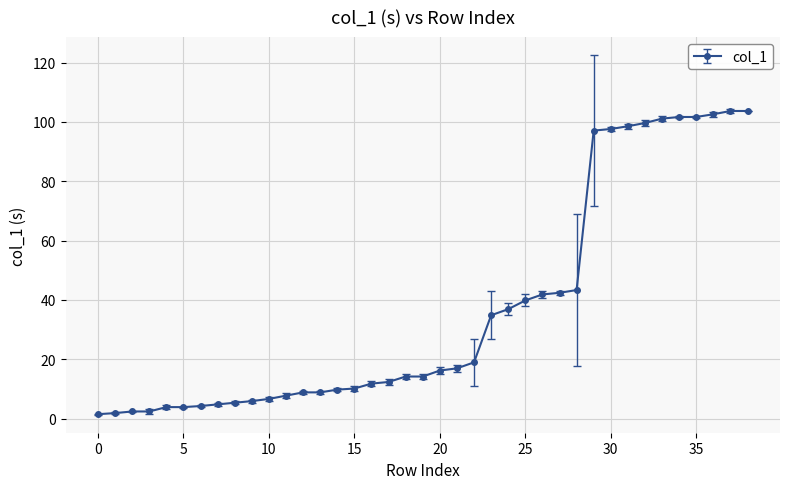

What is the value of the 25th point from the left?

36.9